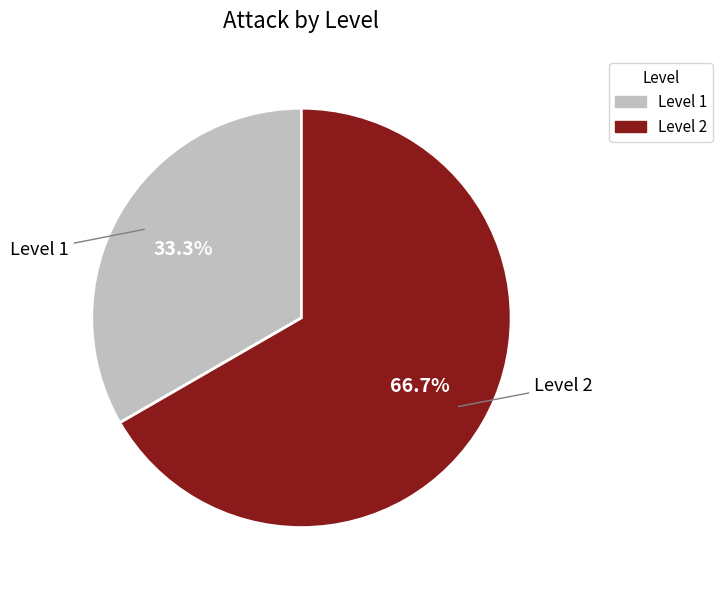

How many segments does this pie chart have?

2